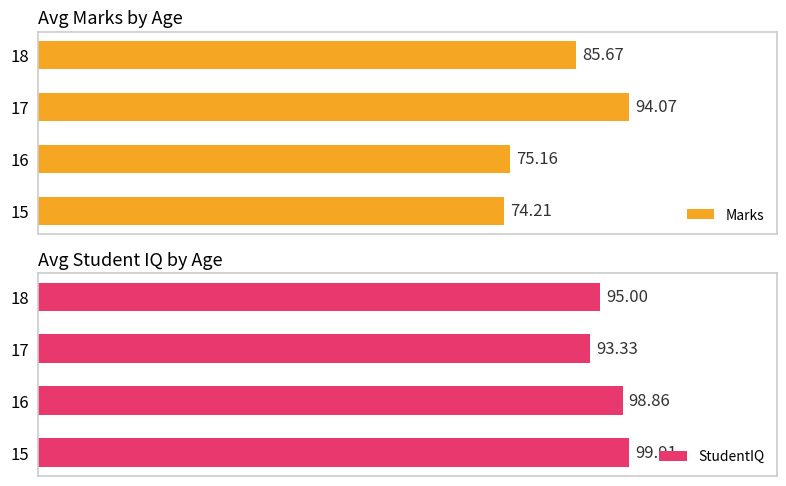

What is the maximum value for Marks?

94.1